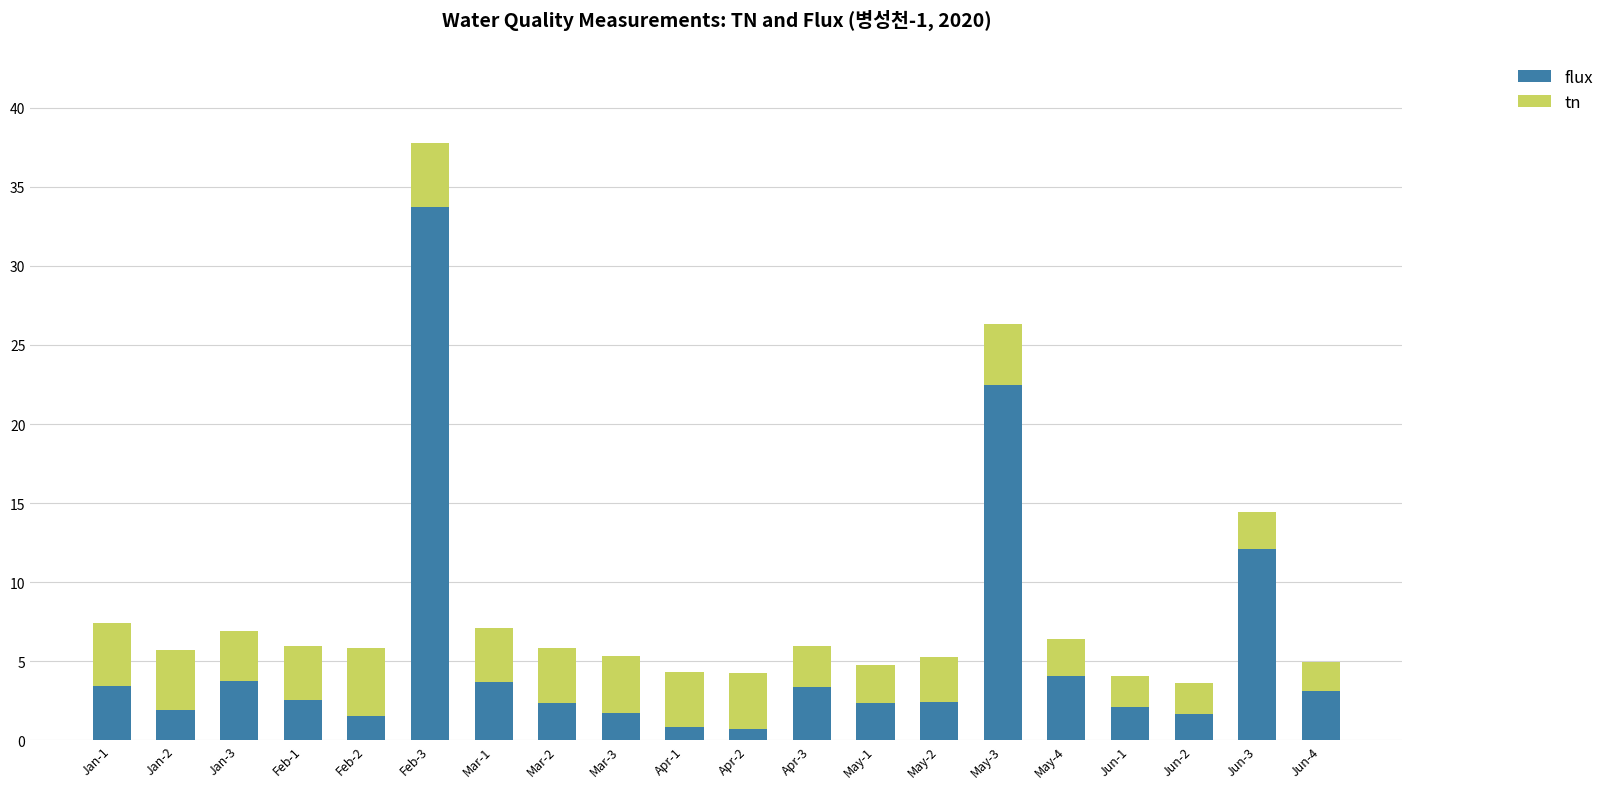

True or false: flux has a value of 4.3 at Feb-1.

False